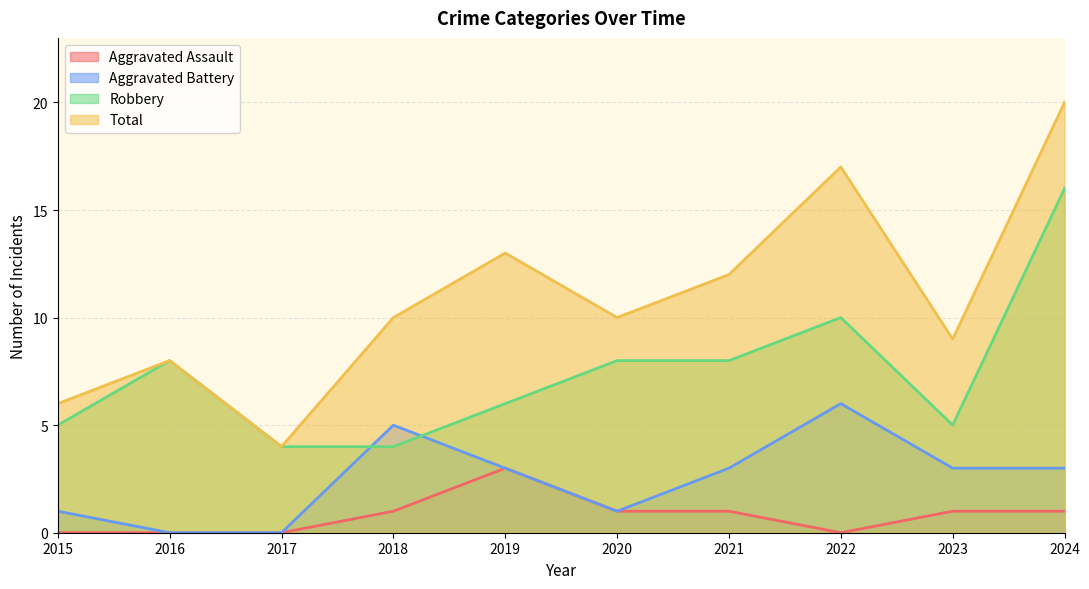

At which label is Aggravated Assault closest to 1?

2018